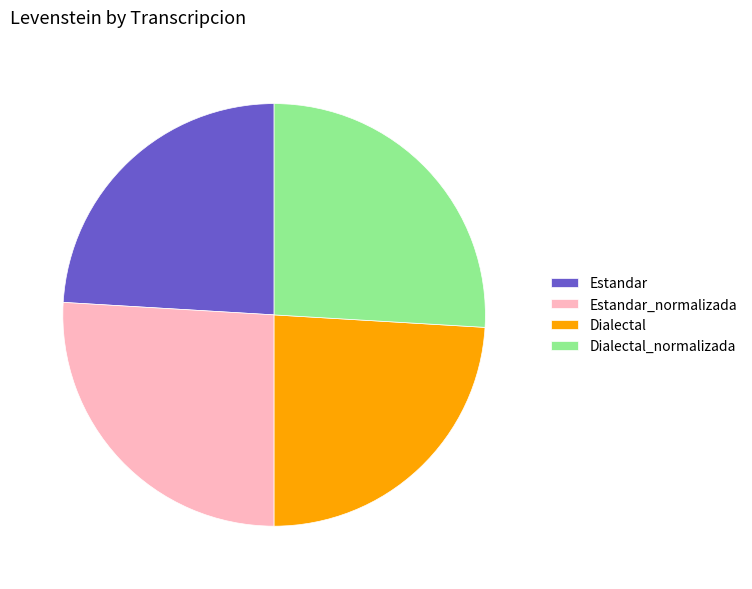

The Estandar_normalizada slice represents 32% of the pie. True or false?

False